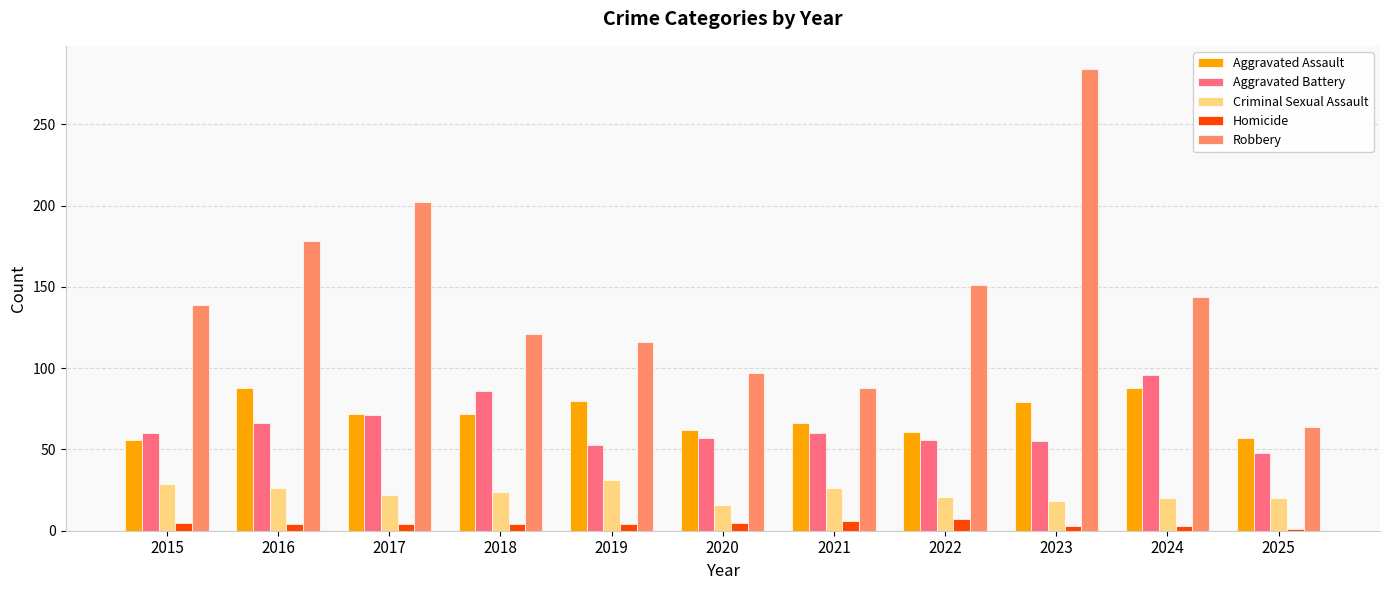

What is the average value of the Homicide series?

4